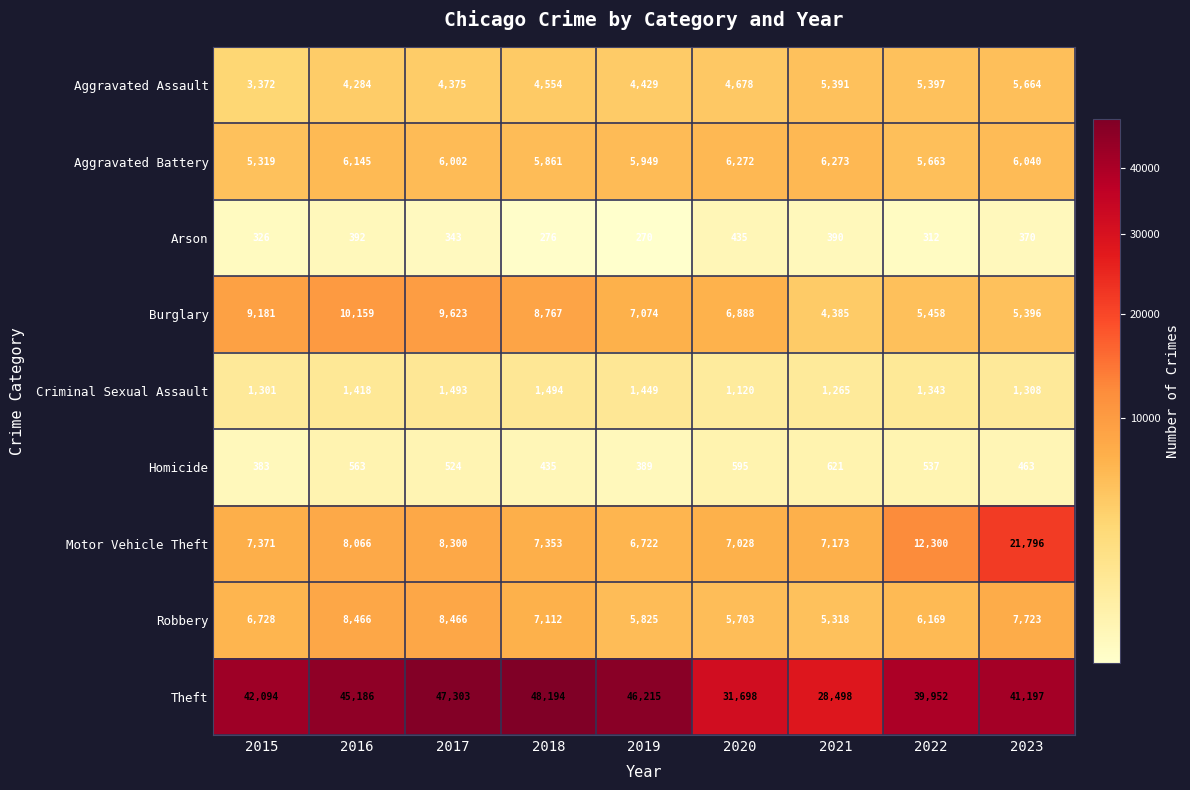

Where is Arson nearest to the value 352?

2017